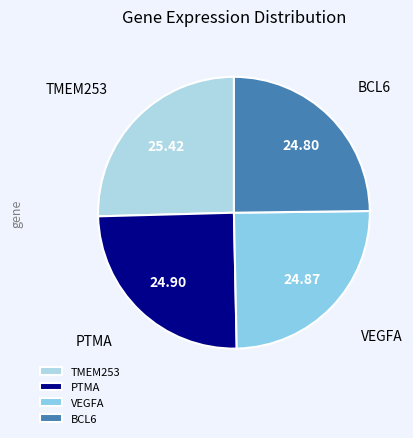

Between TMEM253 and BCL6, which is larger?

TMEM253